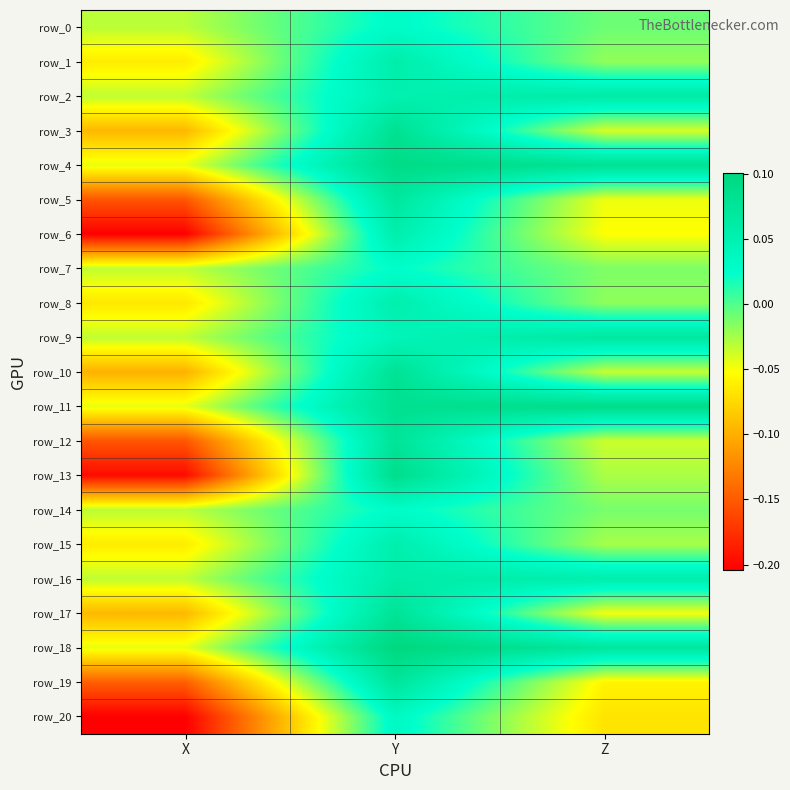

At how many categories does at least one series exceed 0?

2